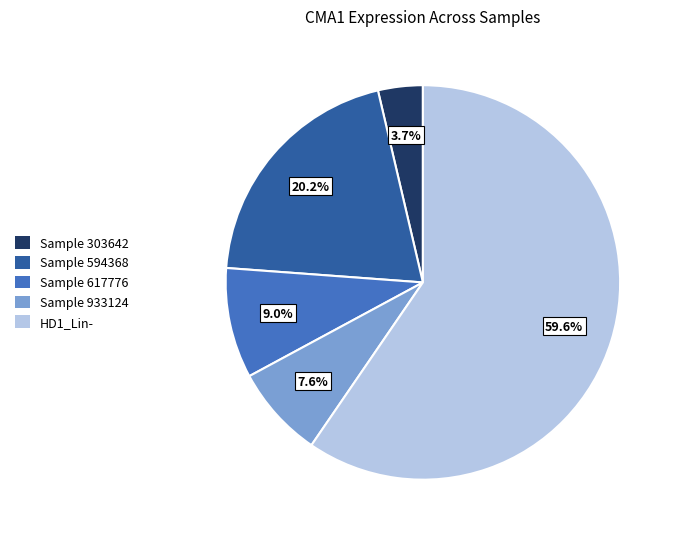

How many segments does this pie chart have?

5